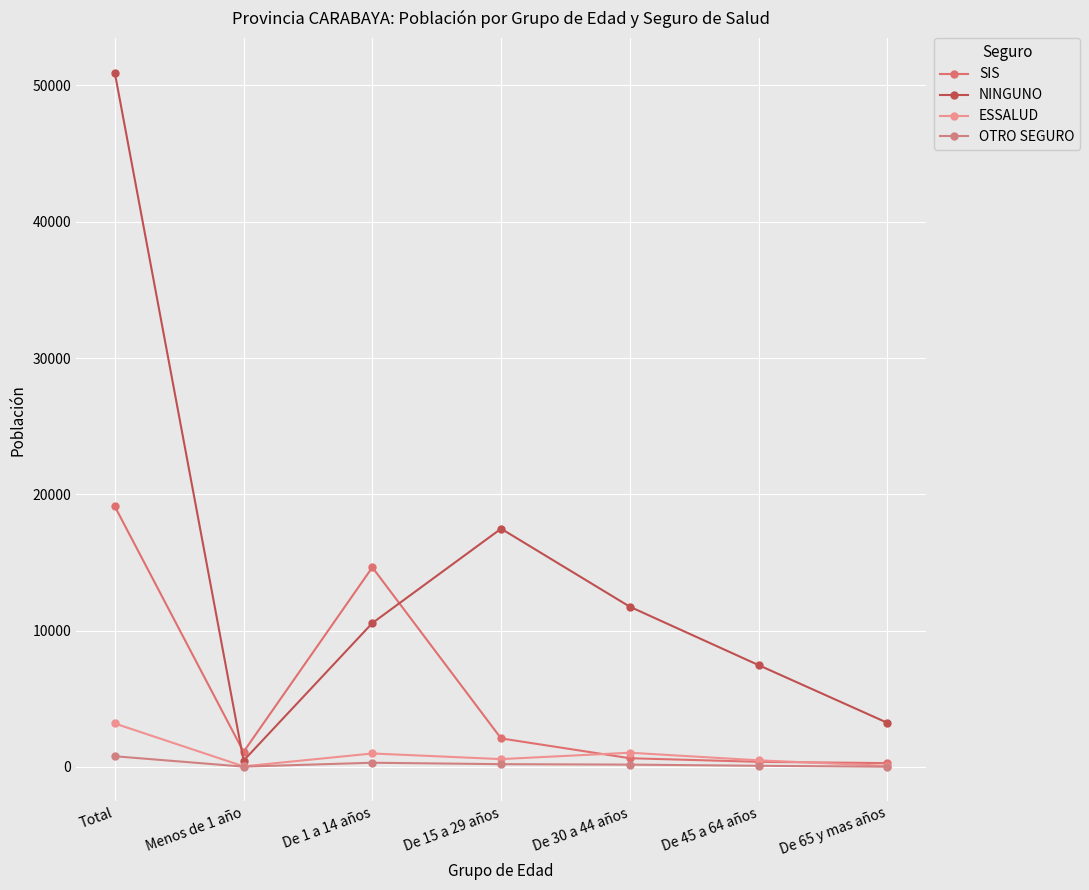

What is the difference between the SIS values at De 1 a 14 años and De 15 a 29 años?

12552